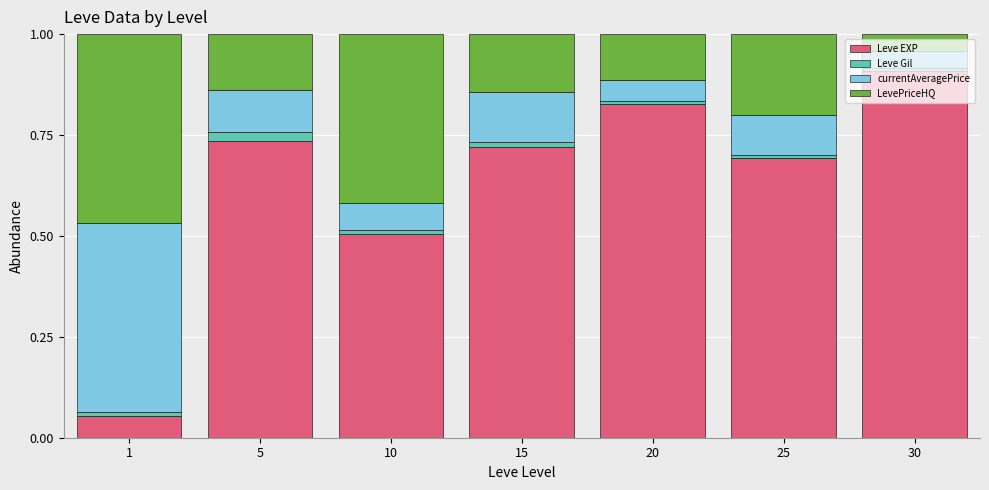

What is the highest value of the Leve EXP series?

0.9